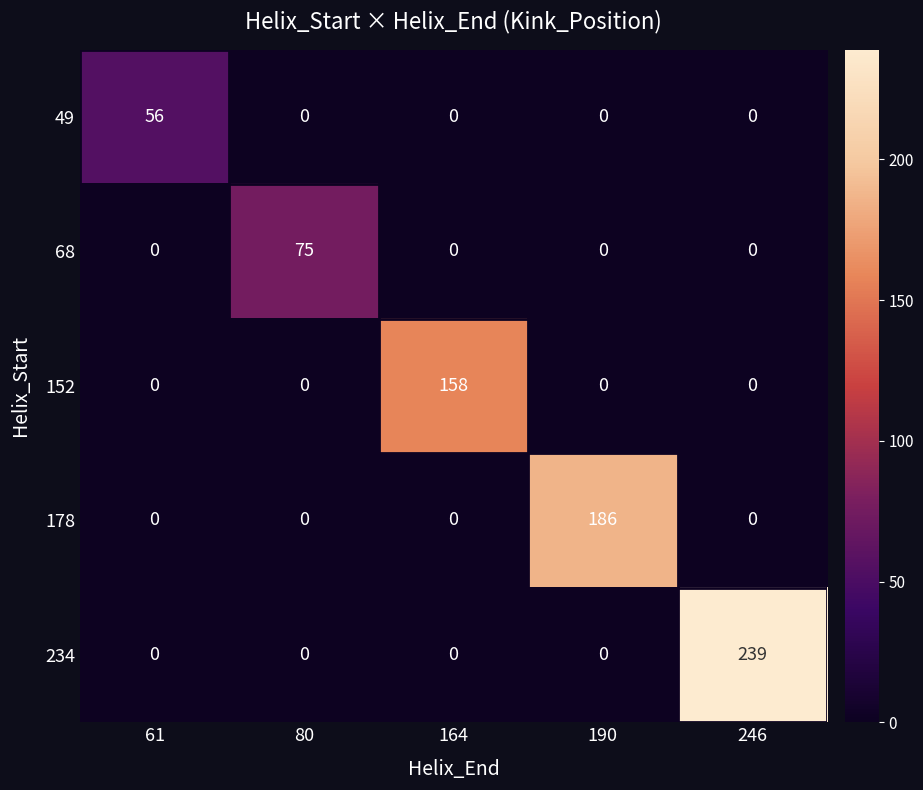

Reading left to right, extract all data points from this chart.

49: 56	0	0	0	0
68: 0	75	0	0	0
152: 0	0	158	0	0
178: 0	0	0	186	0
234: 0	0	0	0	239